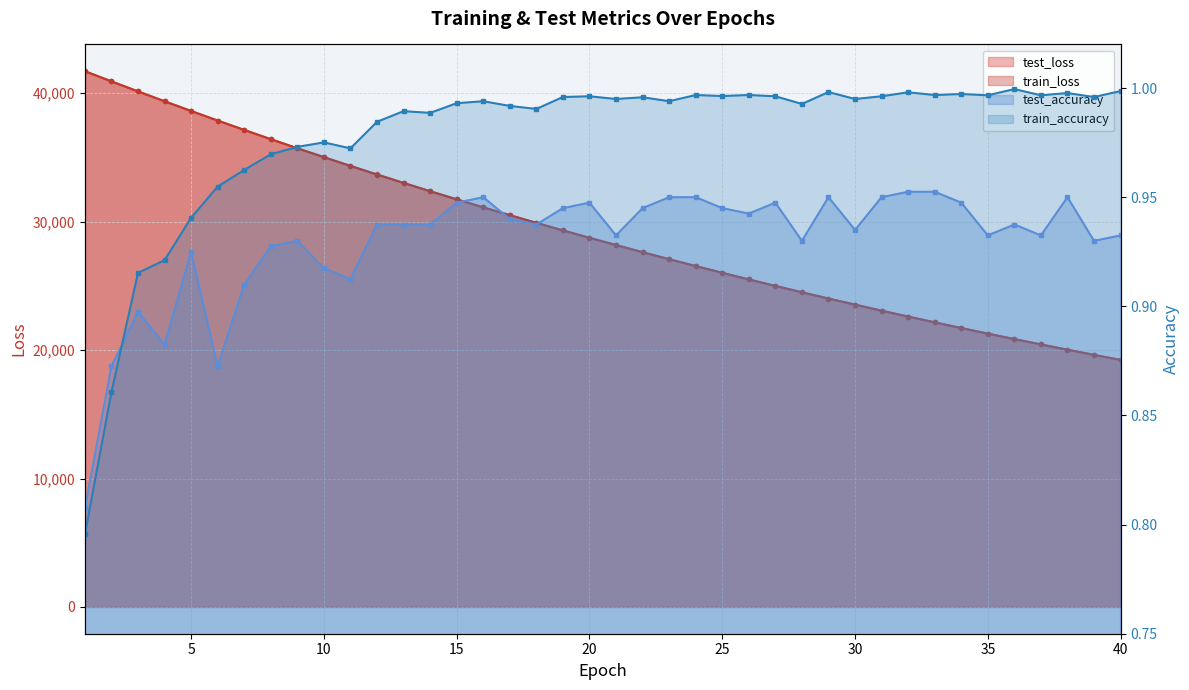

The test_accuracy series shows 1.6 at 9. True or false?

False